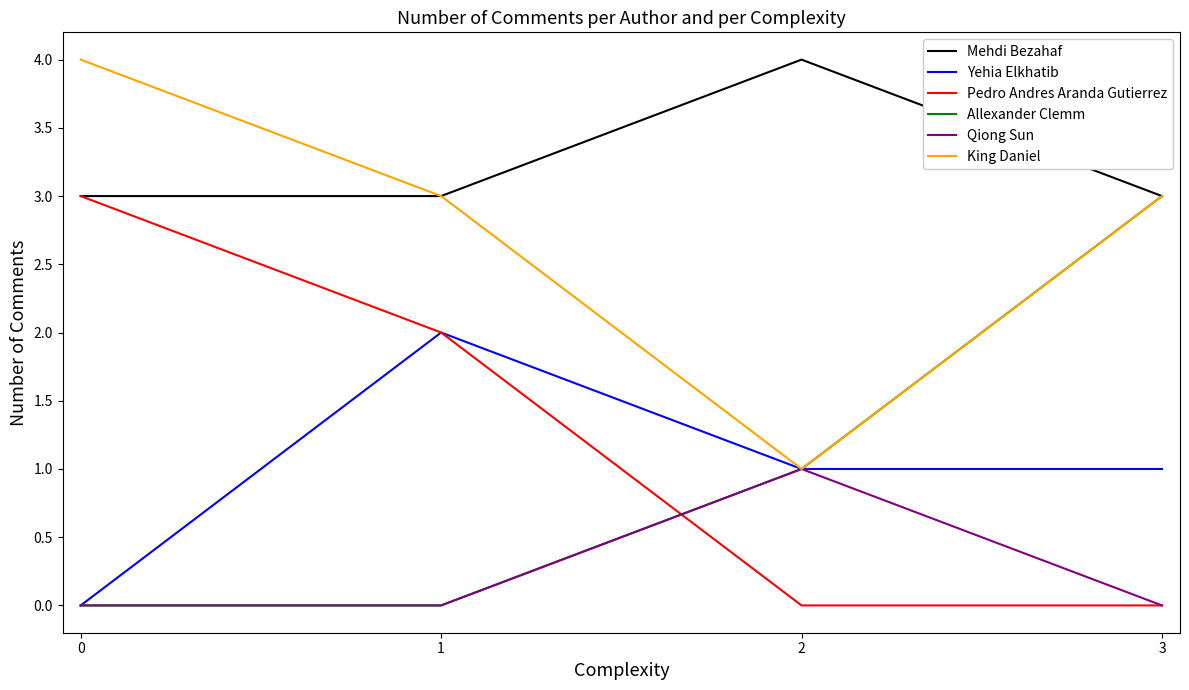

Is the value of Pedro Andres Aranda Gutierrez at 1 greater than the value of Yehia Elkhatib at 3?

Yes